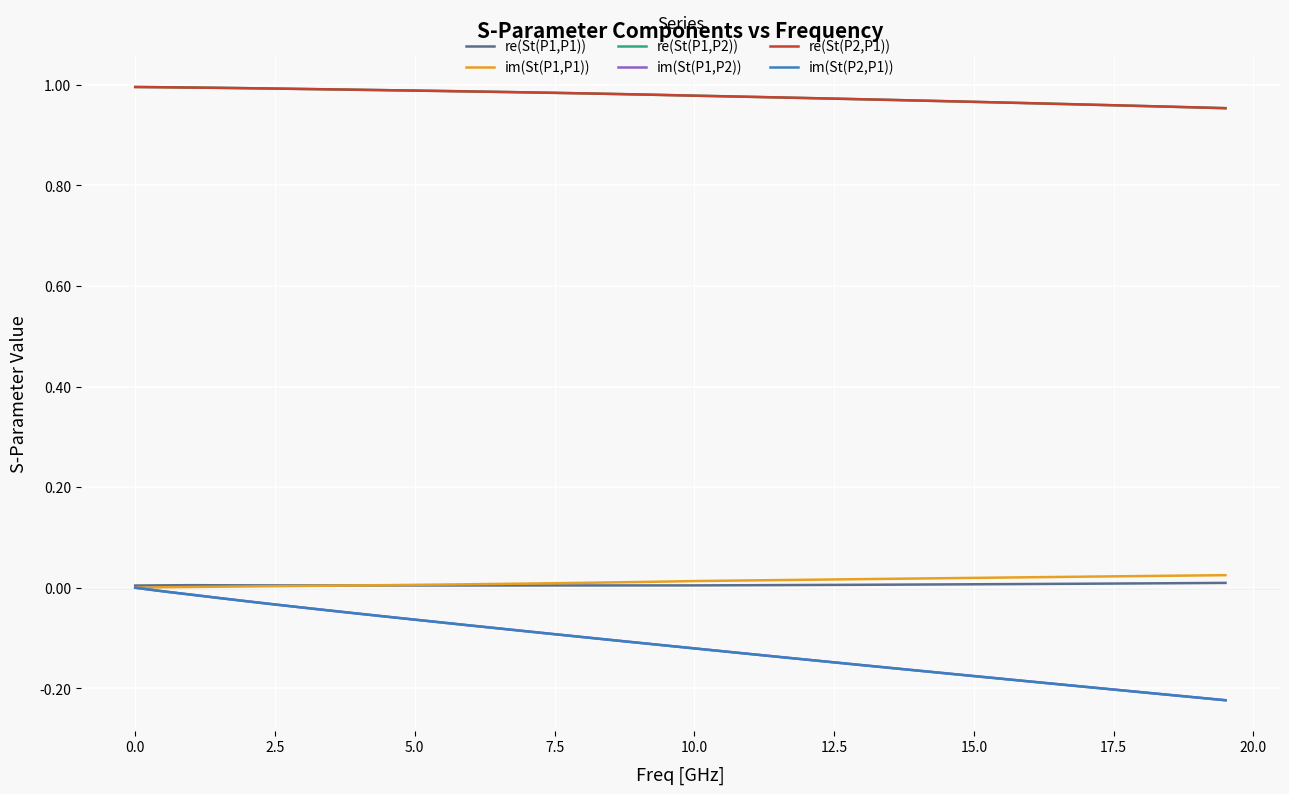

True or false: re(St(P1,P2)) and im(St(P1,P2)) cross at least once.

False